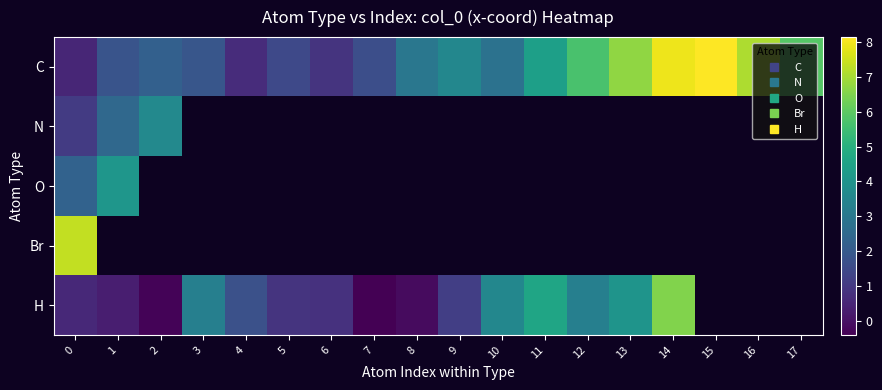

Which series has the largest range (max minus min)?

C